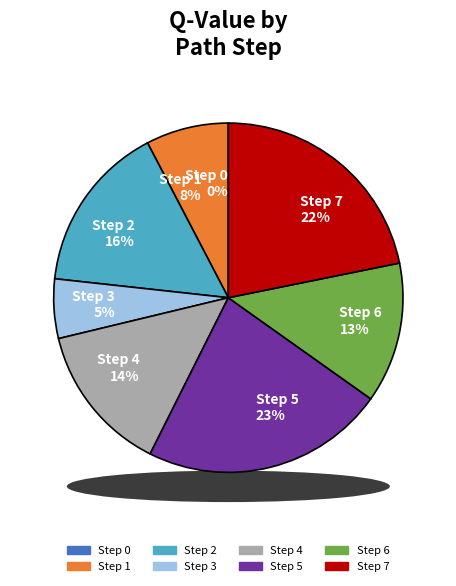

What is the change in value from Step 0 to Step 4?

+0.8